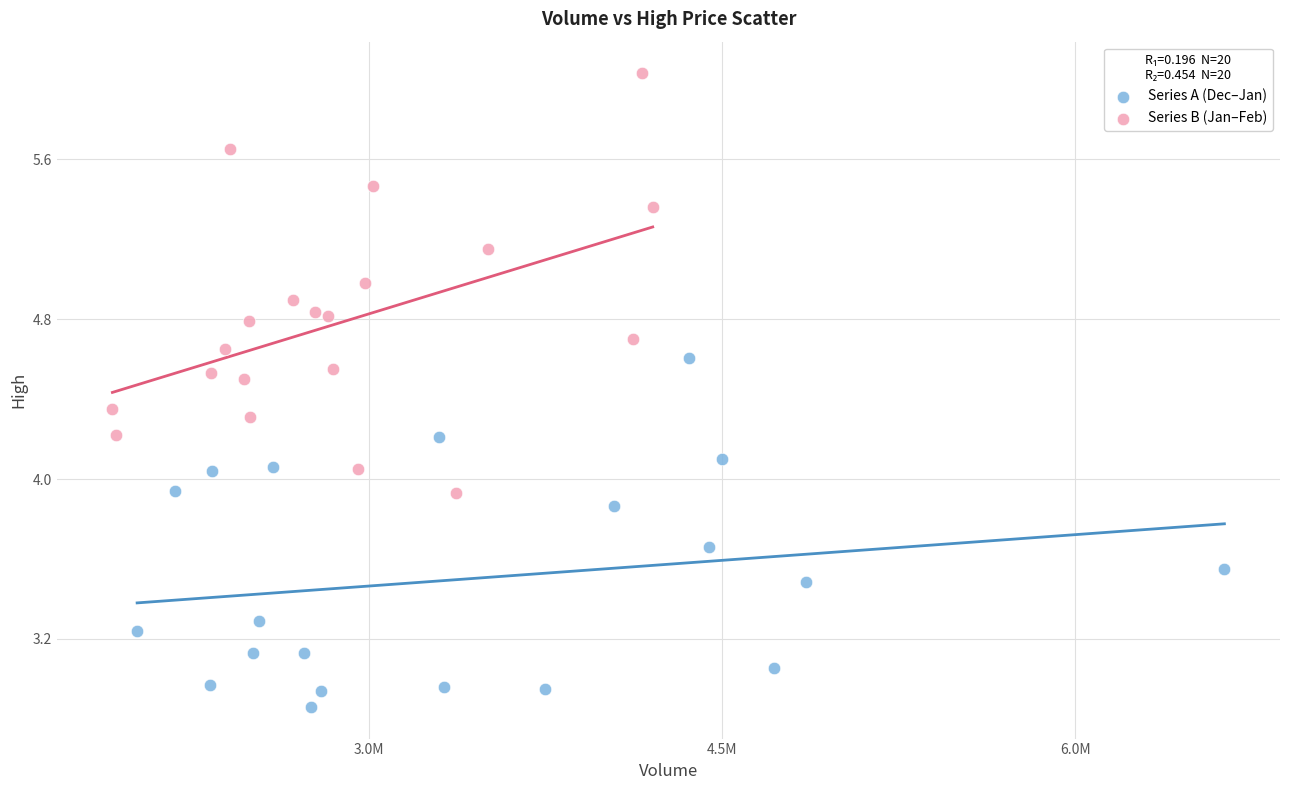

Which series contains the highest Y value?

Series B (Jan–Feb)